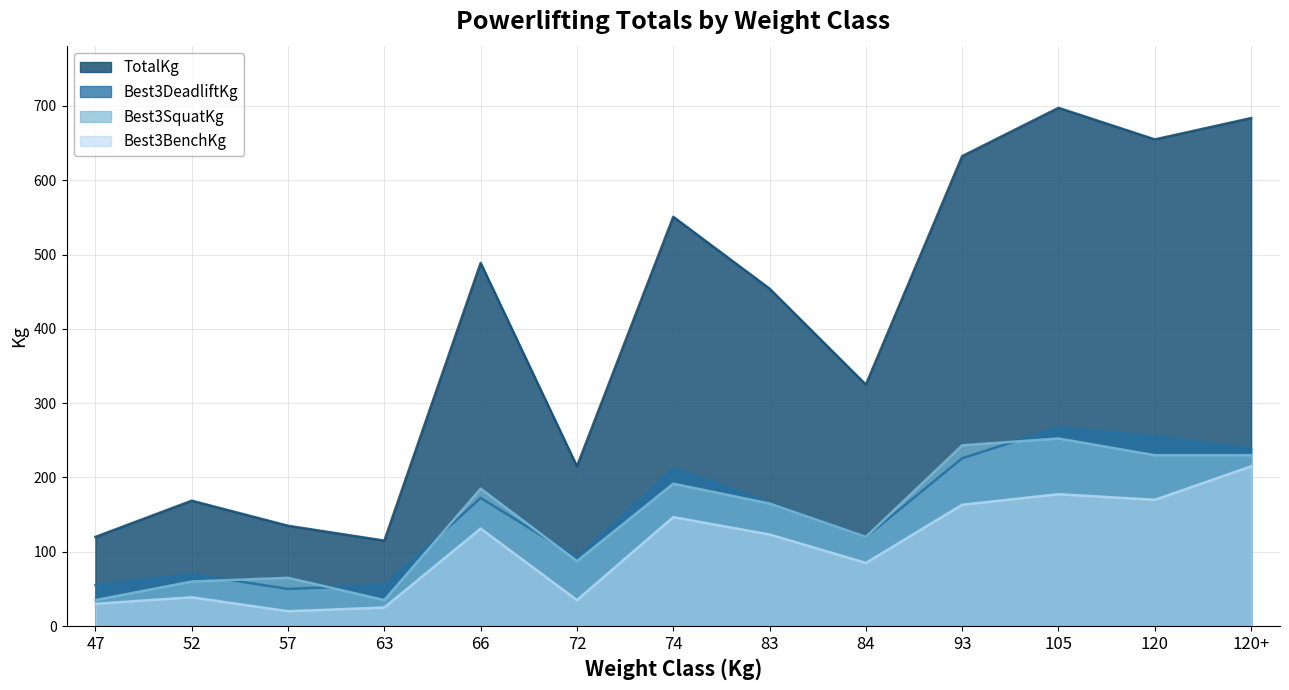

What is the value of the Best3DeadliftKg point at the 13th from the left?

238.8